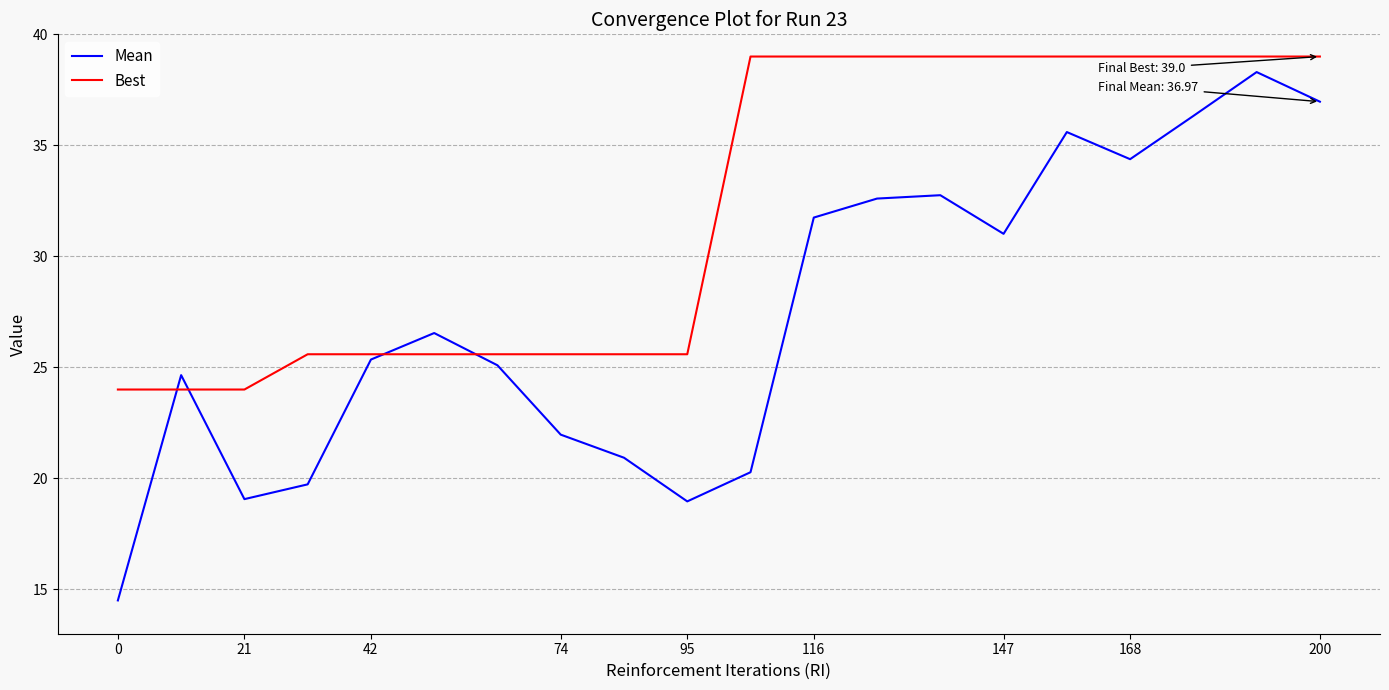

Which series has the largest range (max minus min)?

Mean